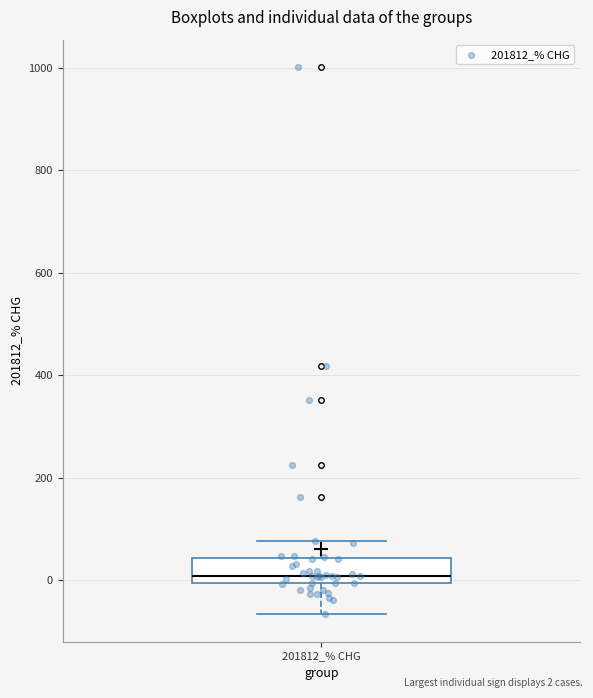

Read this box plot against the y-axis: the position of the median line, the range covered by the box, and the ends of both whiskers. The values are not printed on the chart, so give them approximately, as read against the axis.

median 0 (just above the box's lower edge), box 0 to 40, whiskers -60 to 80